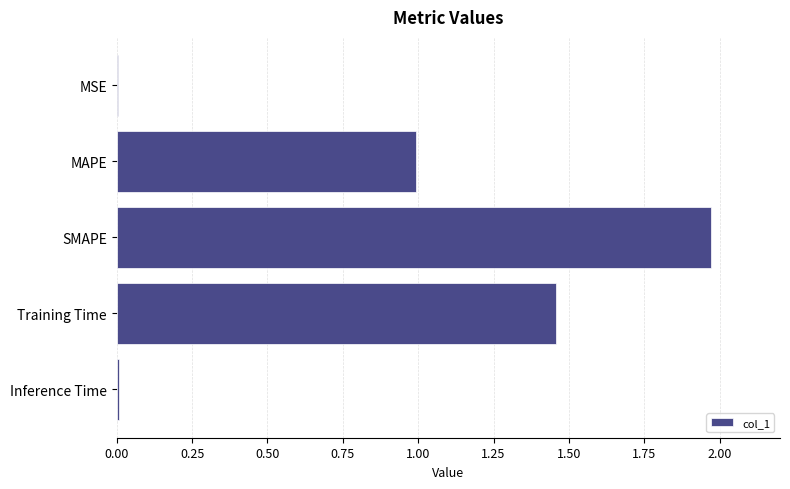

At which category does the chart reach its peak across all series?

SMAPE